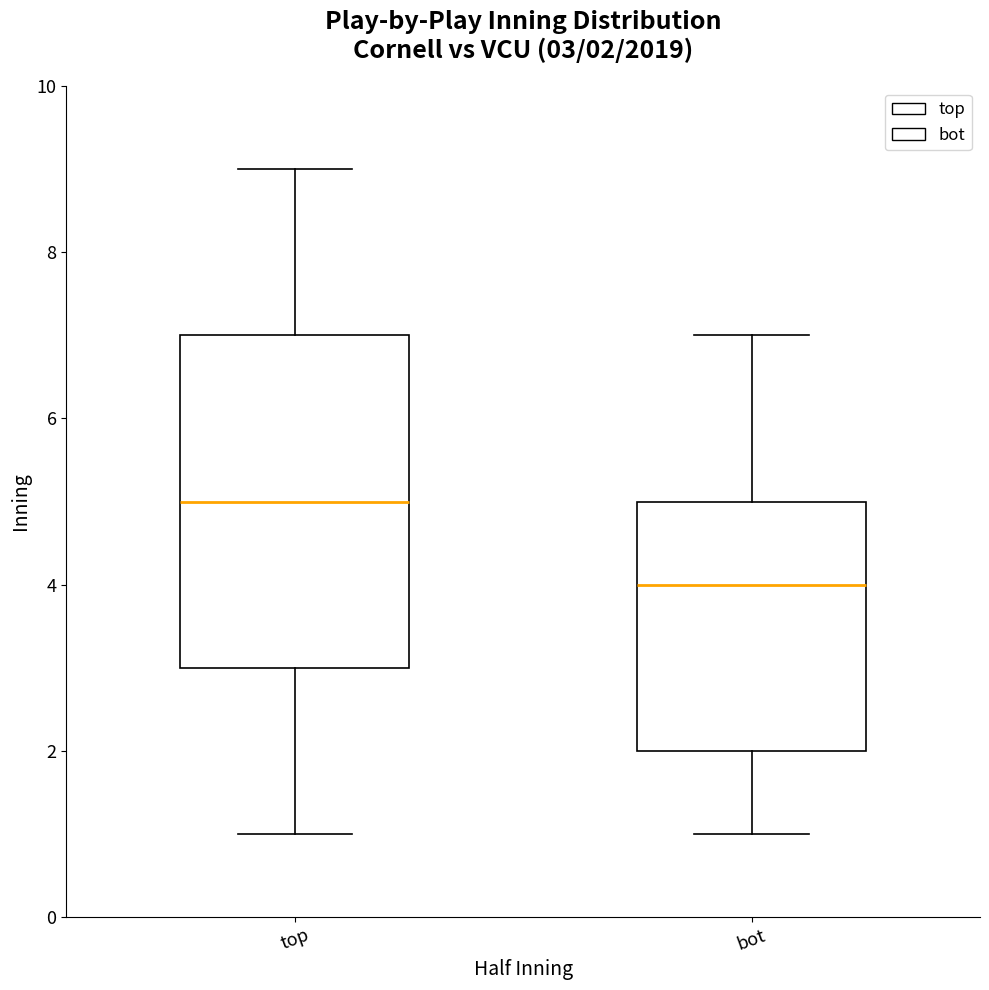

Comparing the boxes themselves (not the whiskers), which one is the tallest?

top